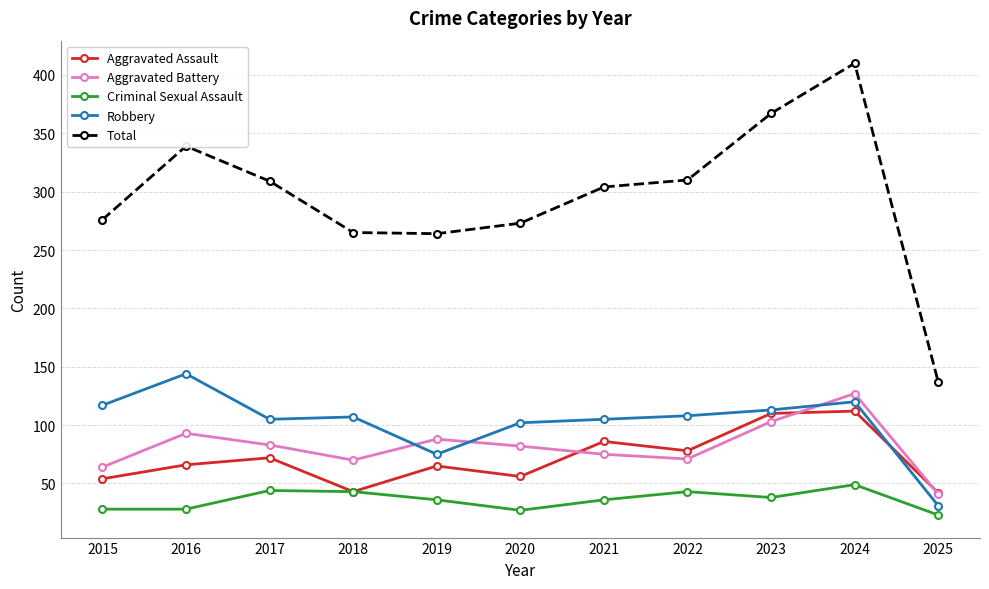

How many categories are shown in the chart?

11